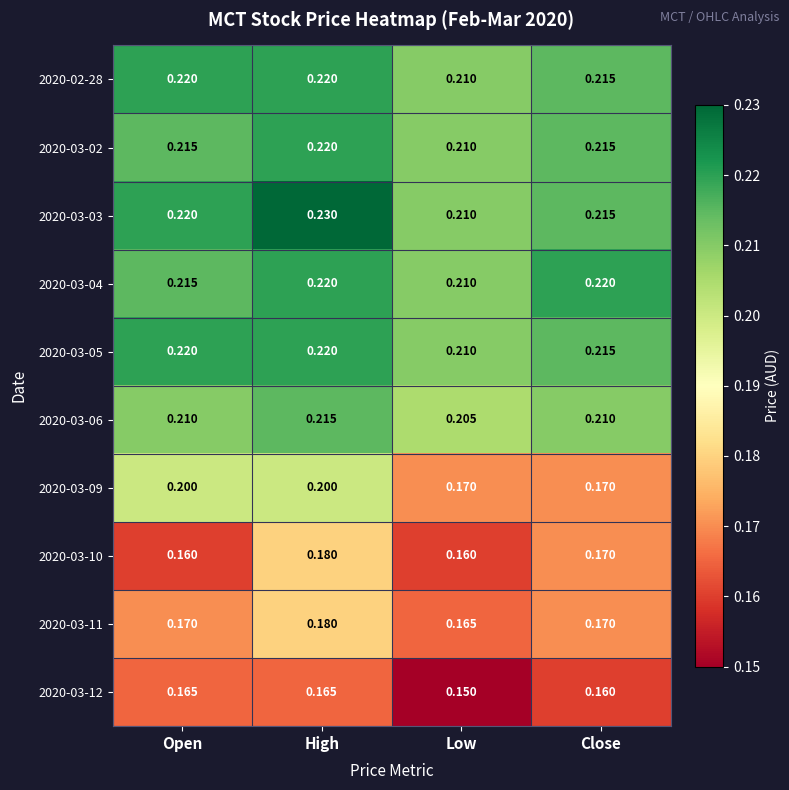

At which label is 2020-03-11 closest to 0?

Low